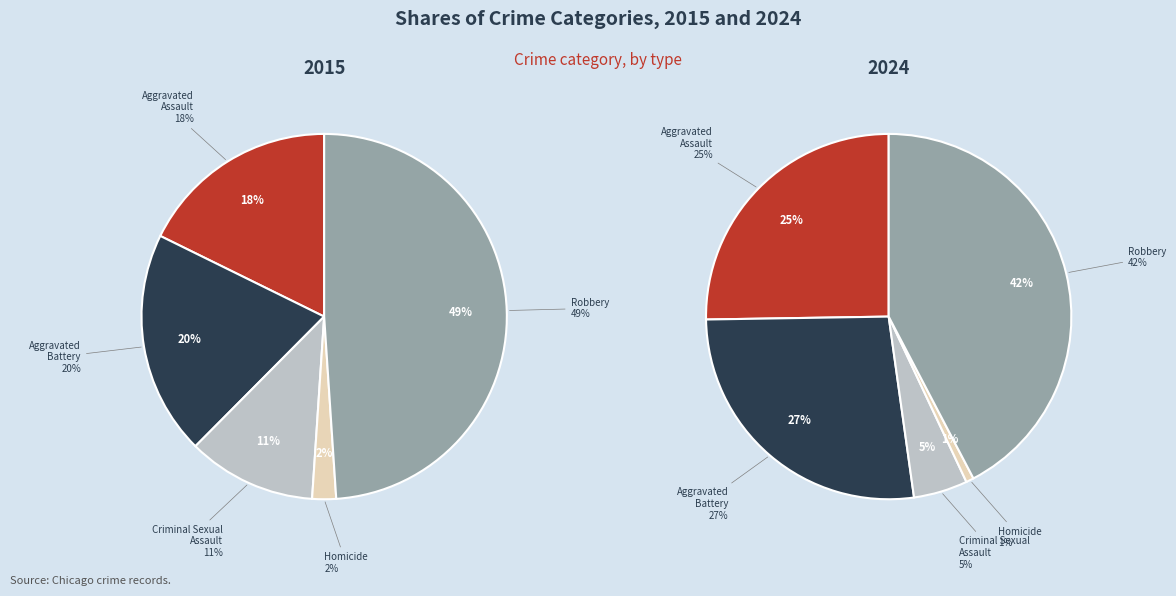

To the nearest percent, what is the combined percentage of Aggravated Assault and Robbery?

68%